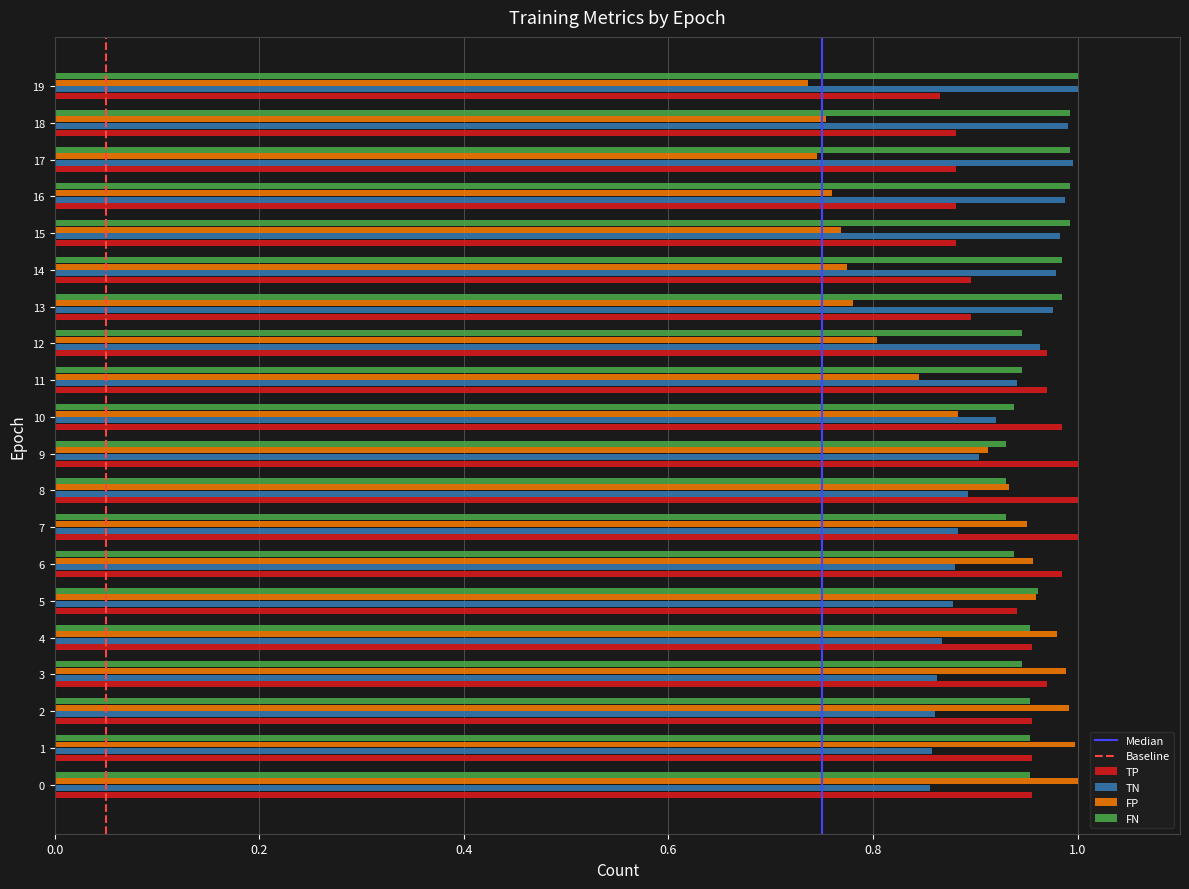

What is the difference between the highest and lowest values at 17?

0.3